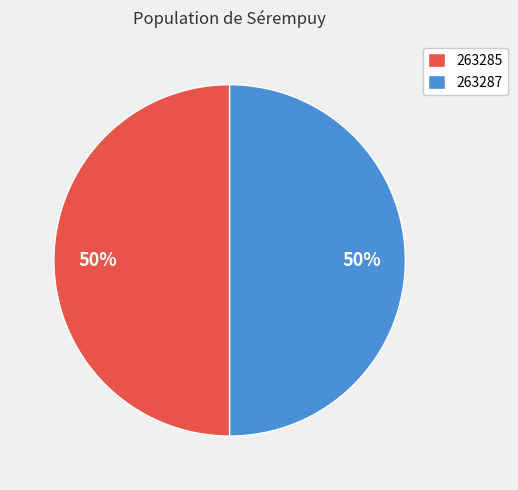

Is it true that 263287 is 50% of the pie?

True